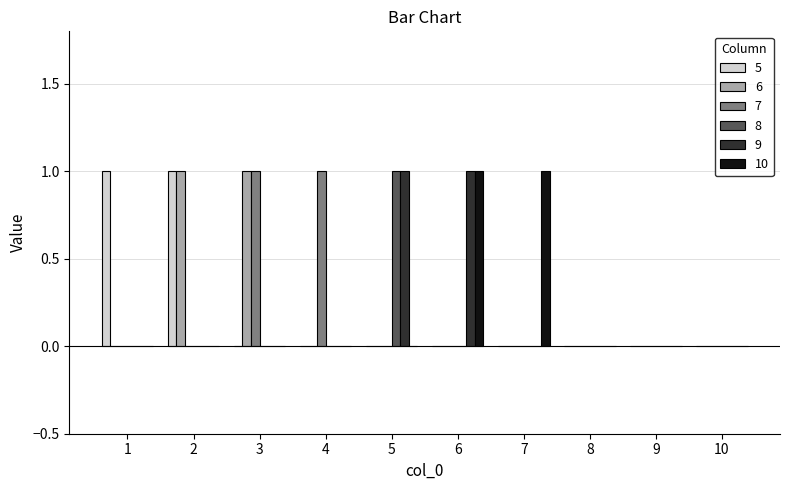

Is the value of 10 at 7 greater than the value of 6 at 9?

Yes